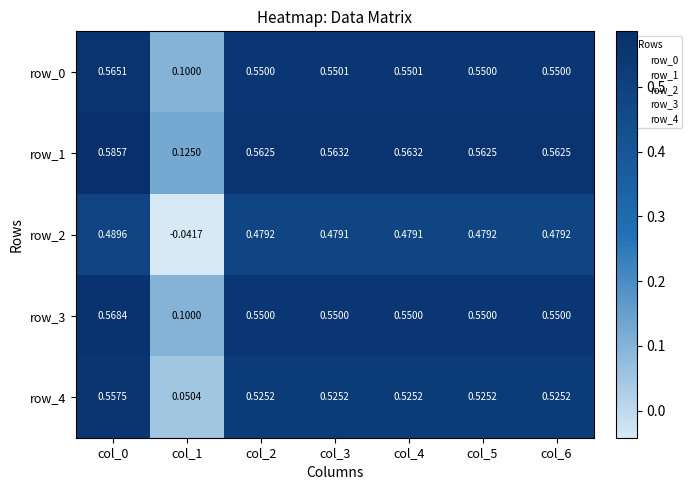

Is the value of row_2 at col_5 greater than the value of row_4 at col_0?

No